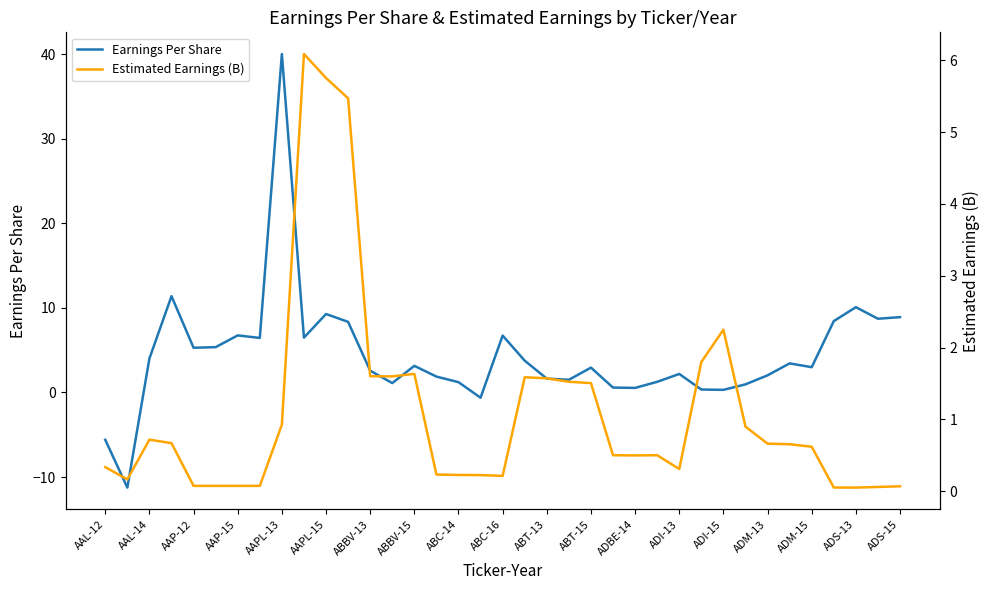

Reading right to left, extract all data points from this chart.

Earnings Per Share: 8.9	8.7	10.1	8.4	3.0	3.4	2.0	1.0	0.3	0.3	2.2	1.3	0.5	0.6	2.9	1.5	1.6	3.8	6.7	-0.6	1.2	1.9	3.1	1.1	2.6	8.3	9.3	6.5	40.0	6.5	6.8	5.4	5.3	11.4	4.0	-11.2	-5.6
Estimated Earnings (B): 0.1	0.1	0.0	0.1	0.6	0.7	0.7	0.9	2.2	1.8	0.3	0.5	0.5	0.5	1.5	1.5	1.6	1.6	0.2	0.2	0.2	0.2	1.6	1.6	1.6	5.5	5.8	6.1	0.9	0.1	0.1	0.1	0.1	0.7	0.7	0.2	0.3